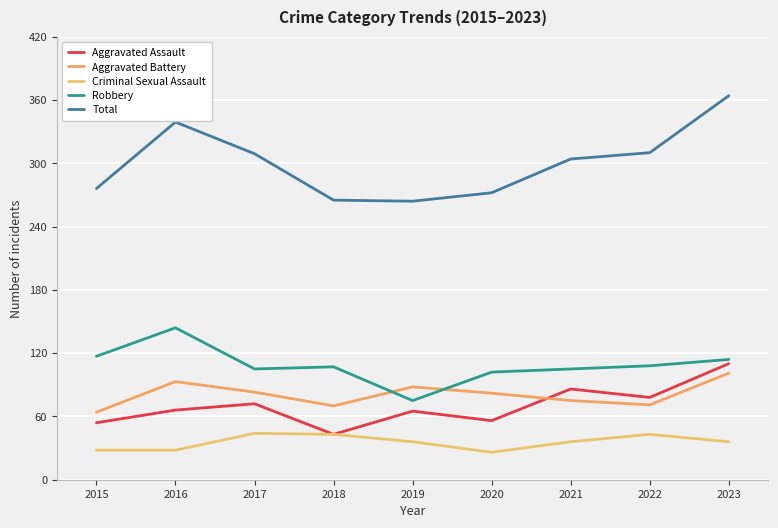

At how many categories does at least one series exceed 186?

9